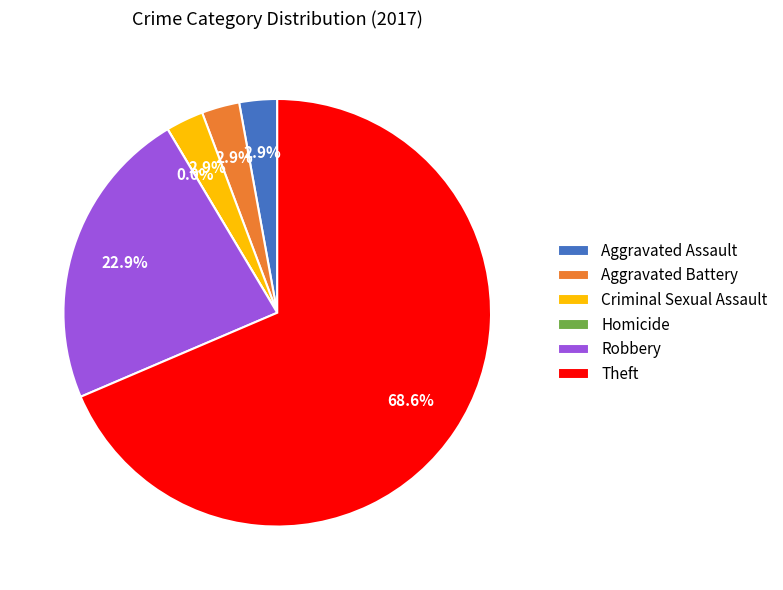

What percentage is the Criminal Sexual Assault slice, to the nearest percent?

3%